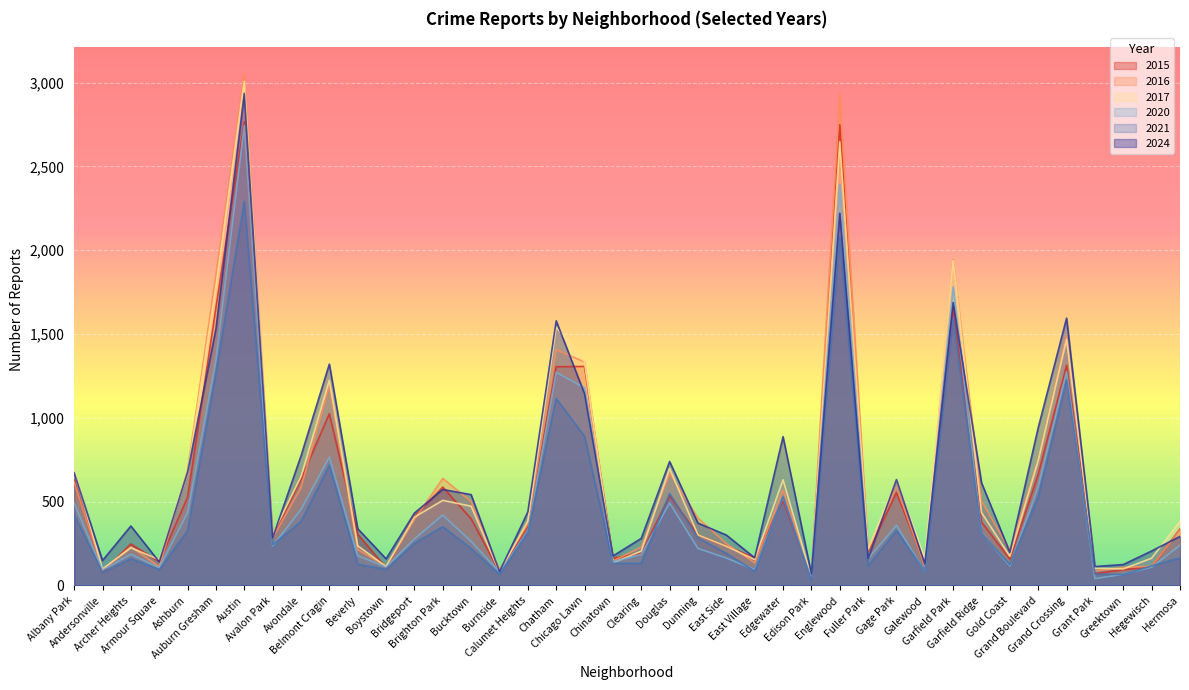

Between which two adjacent categories do 2016 and 2017 first intersect?

Andersonville and Archer Heights